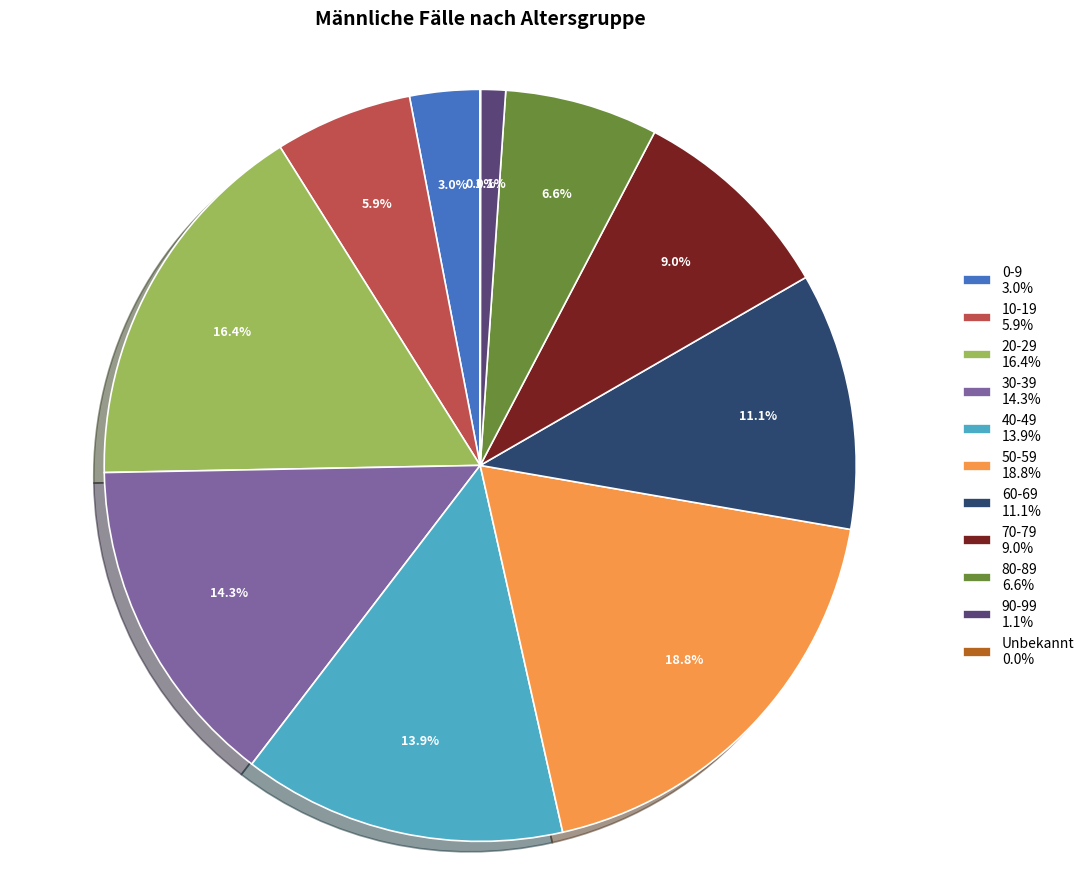

What percentage is NOT represented by 30-39 14.3%?

85.7%